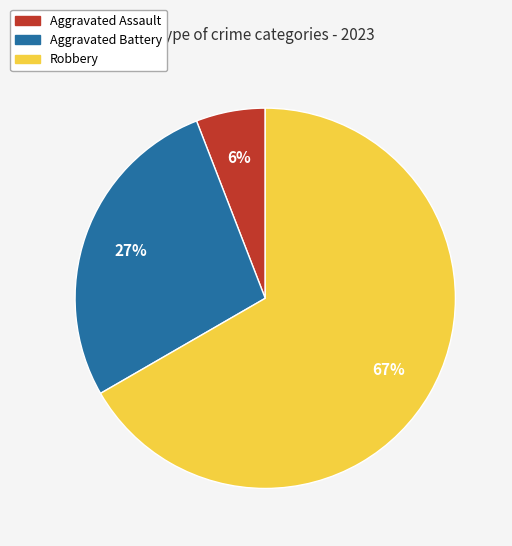

Is there a majority slice in this chart?

Yes